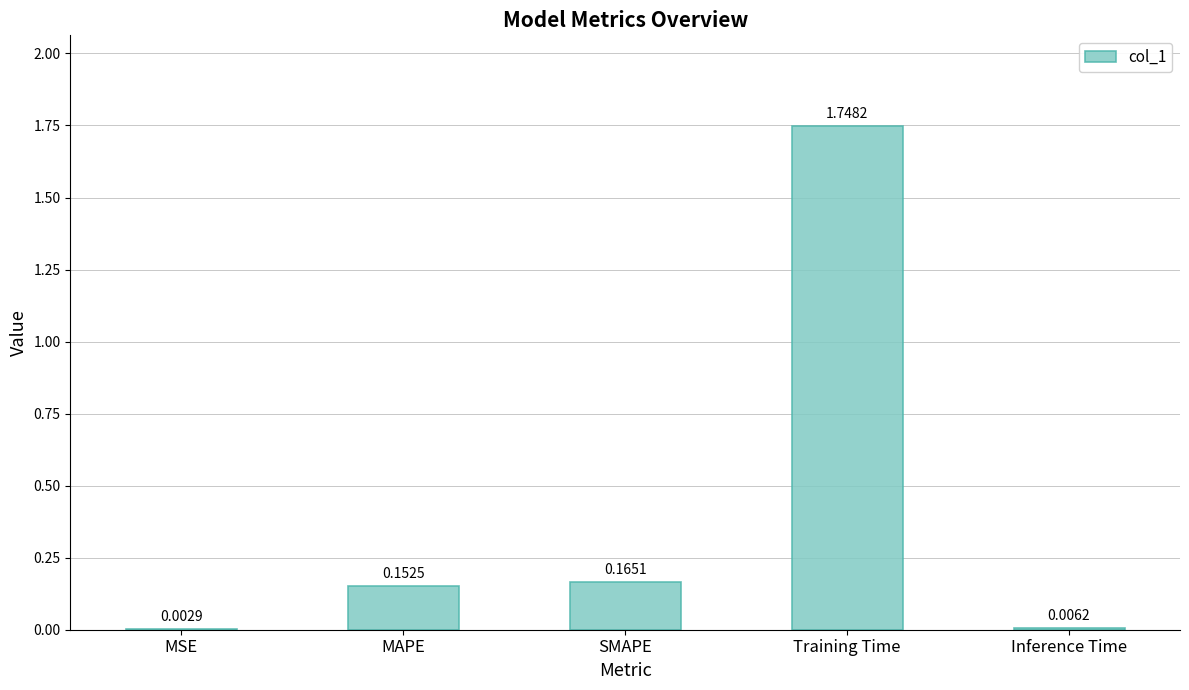

Which has a higher value, Training Time or Inference Time?

Training Time